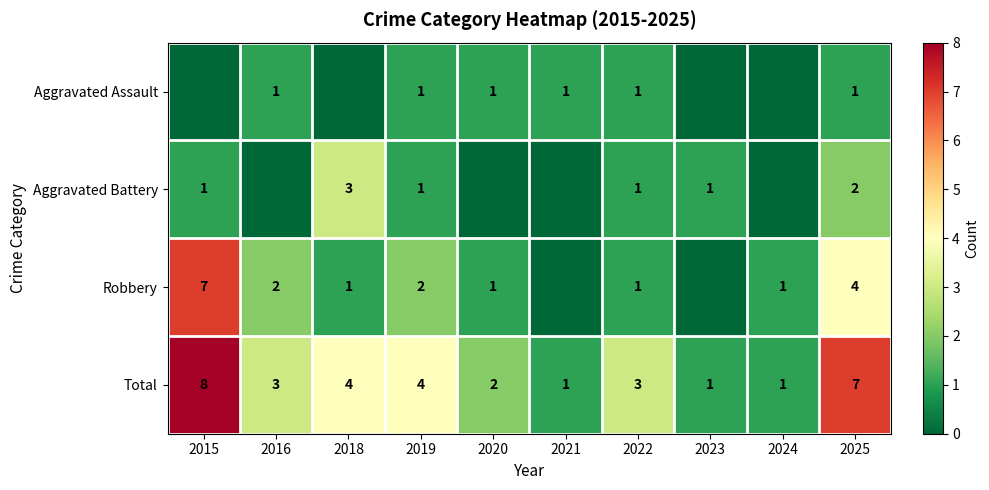

The Aggravated Battery series shows 1 at 2025. True or false?

False